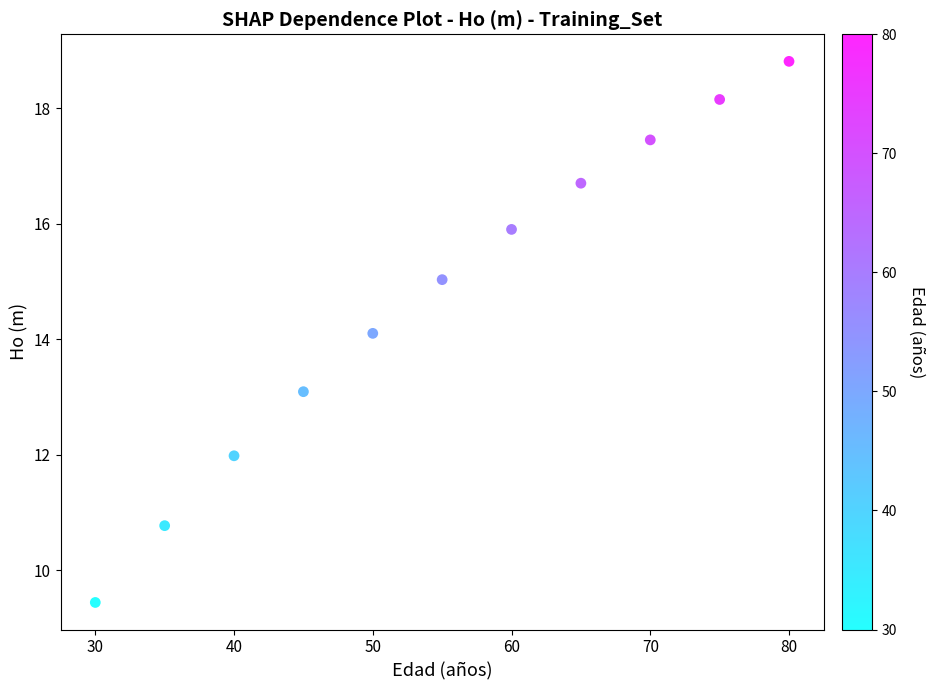

What is the average X value?

55.0